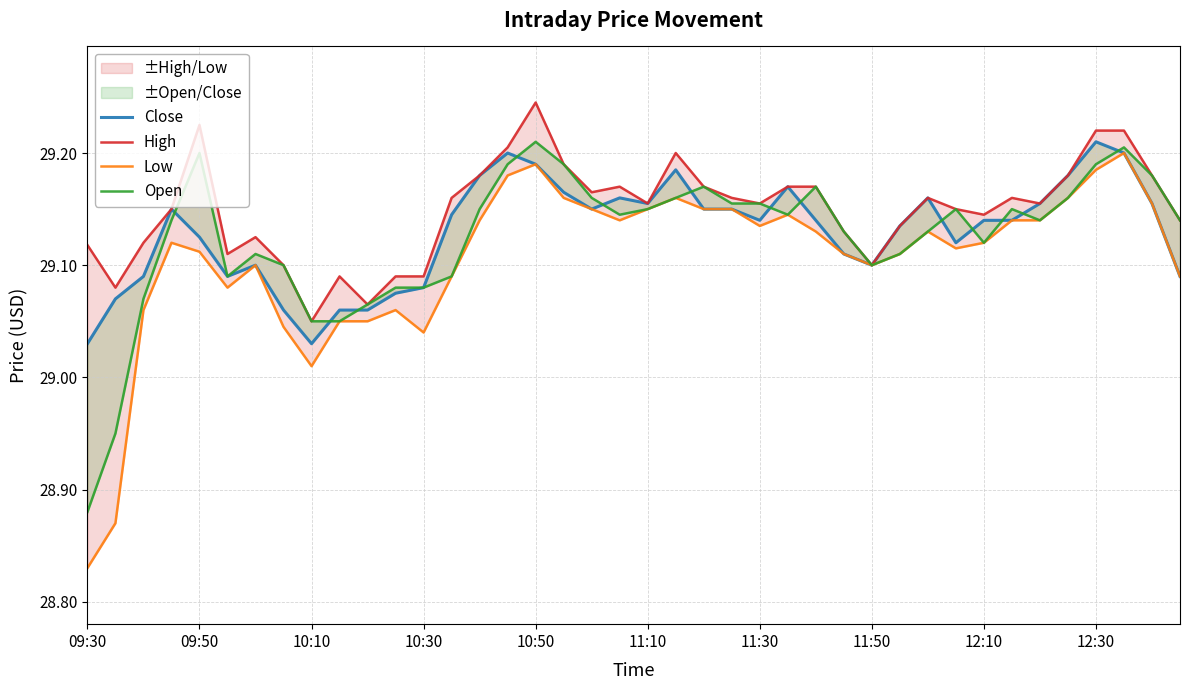

How many lines are shown in the chart?

4